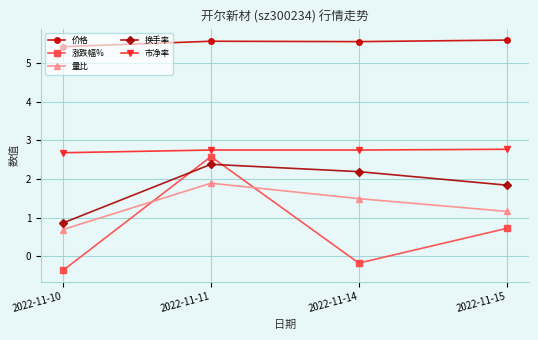

What is the total value across all series at 2022-11-15?

12.1